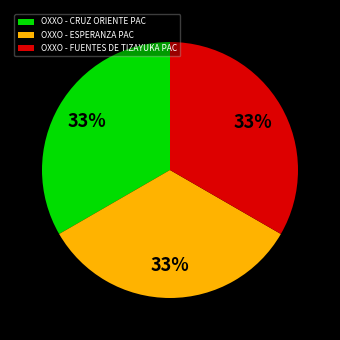

Approximately how many times larger is the value at OXXO - CRUZ ORIENTE PAC compared to OXXO - FUENTES DE TIZAYUKA PAC?

1.0